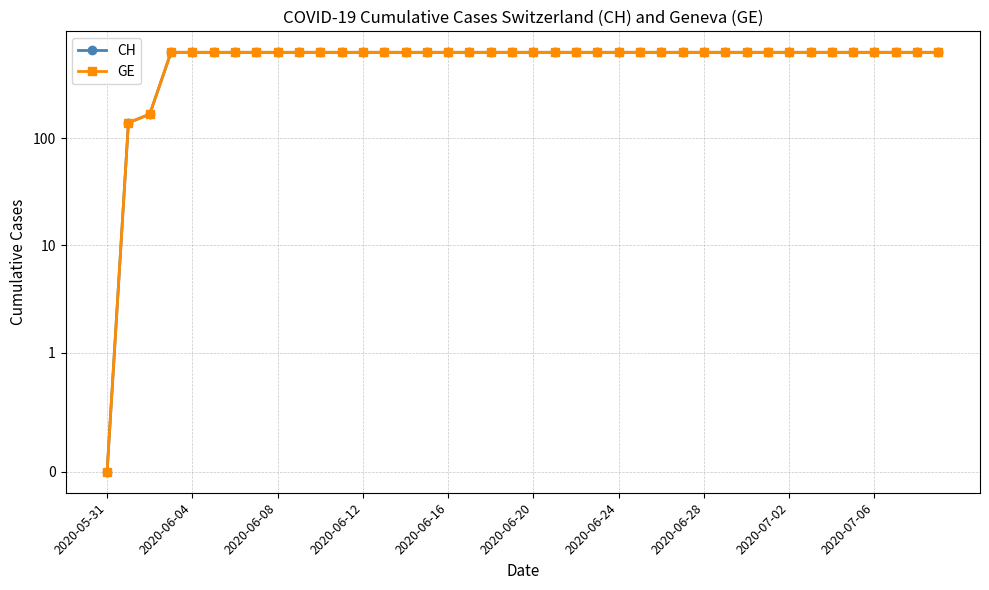

At which category is the sum across all series the highest?

2020-06-12